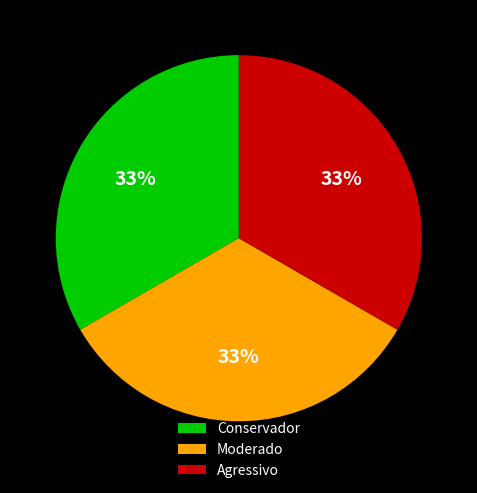

Does any single category account for the majority?

No